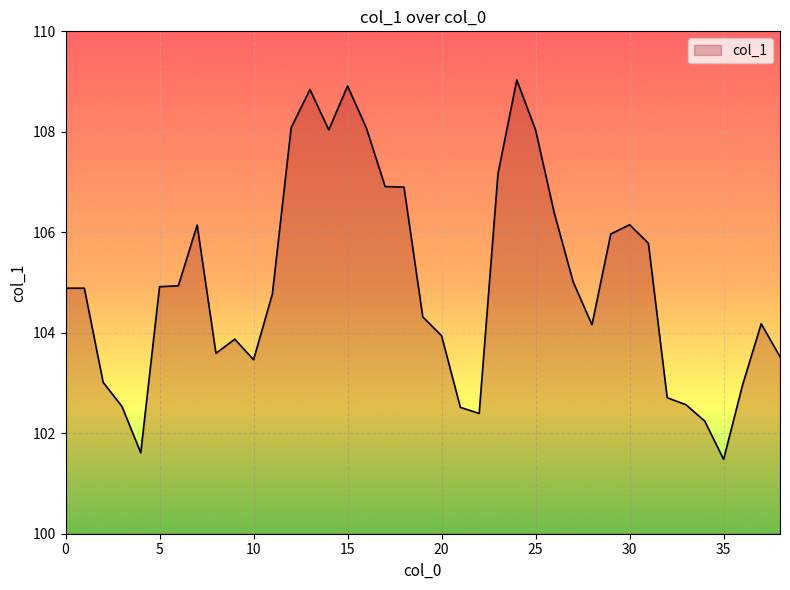

What is the difference between the maximum and minimum values?

7.6